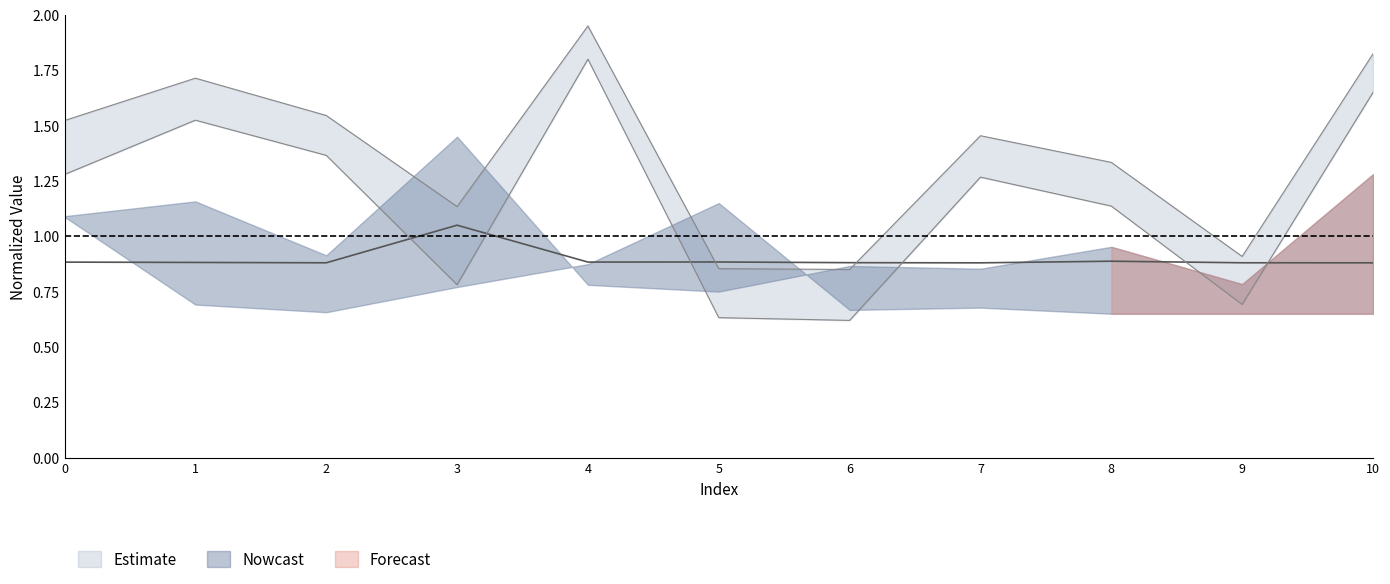

Is it true that col_7 equals 0.9 at 8?

False